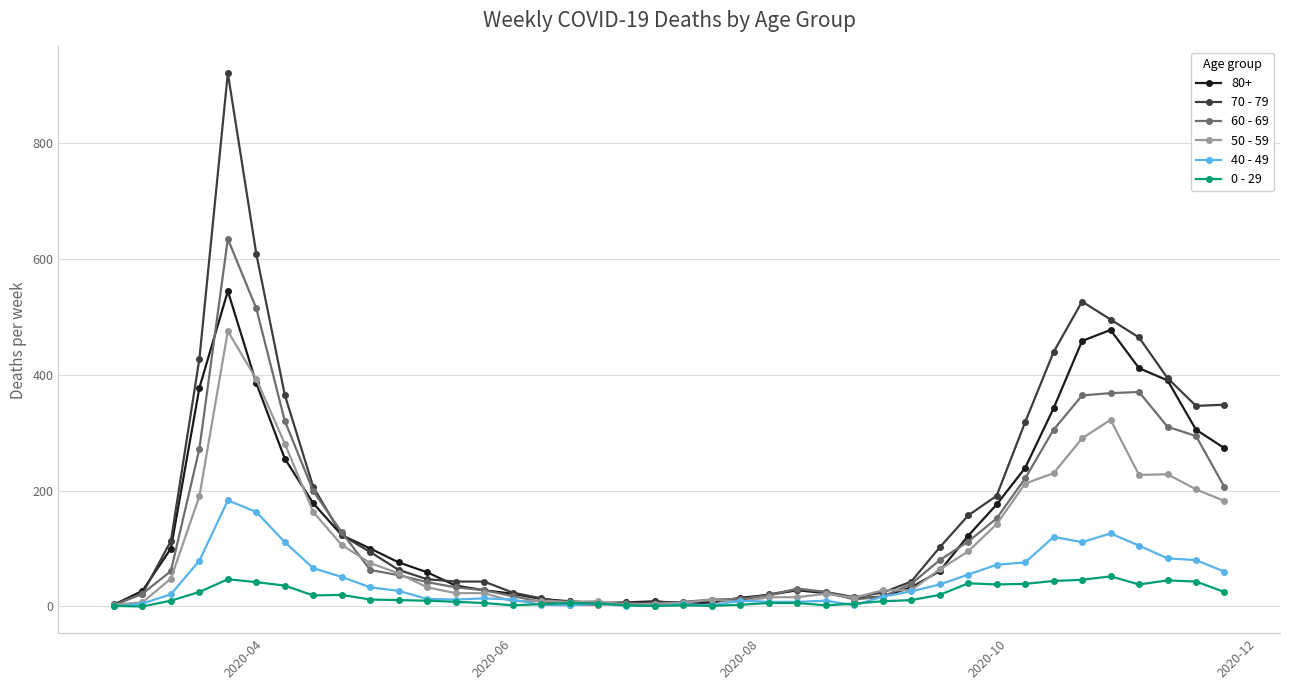

True or false: 40 - 49 has more than 0 interior local peaks.

True